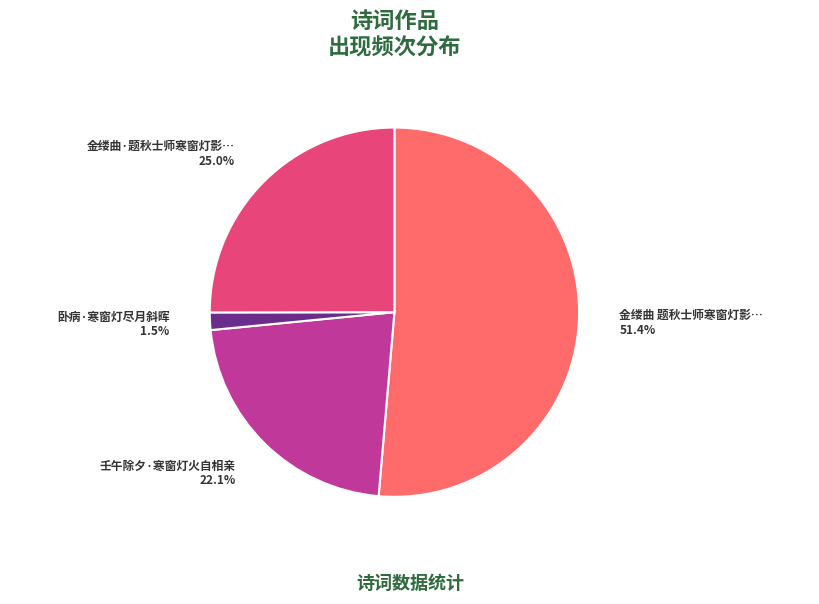

Is there any slice that represents more than half of the pie?

Yes